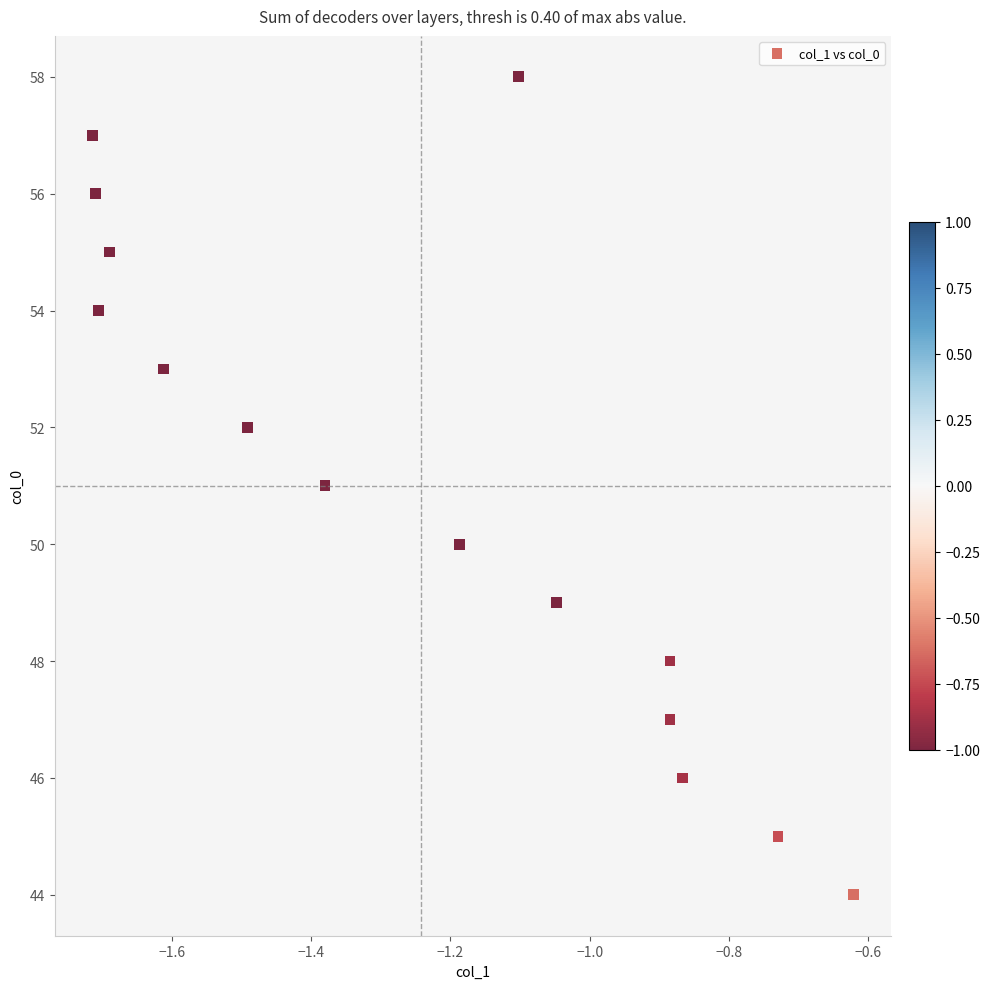

What is the range of Y values (max minus min)?

14